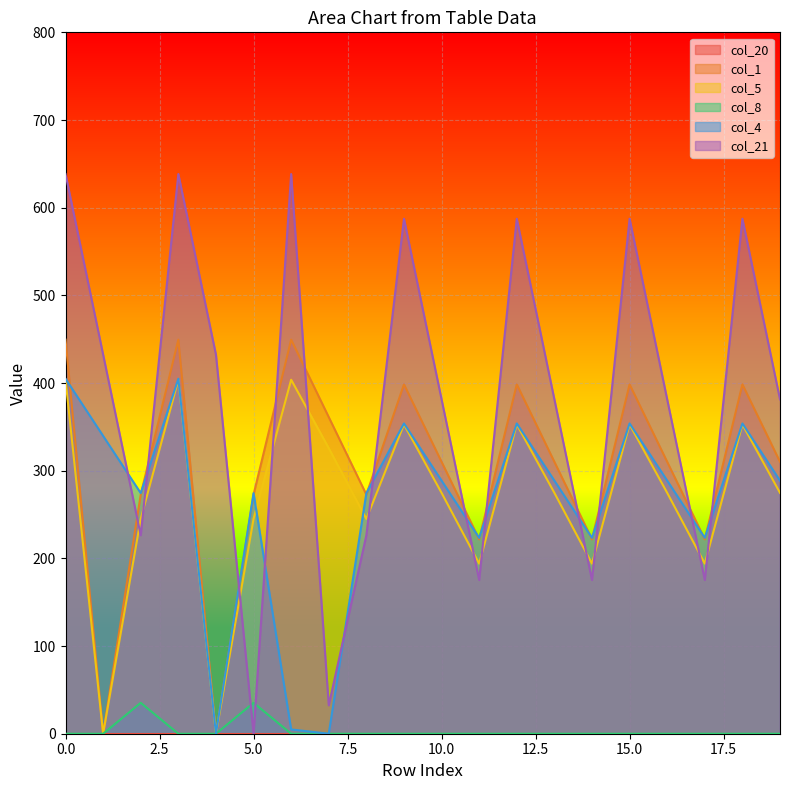

What is the greatest value displayed?

638.4